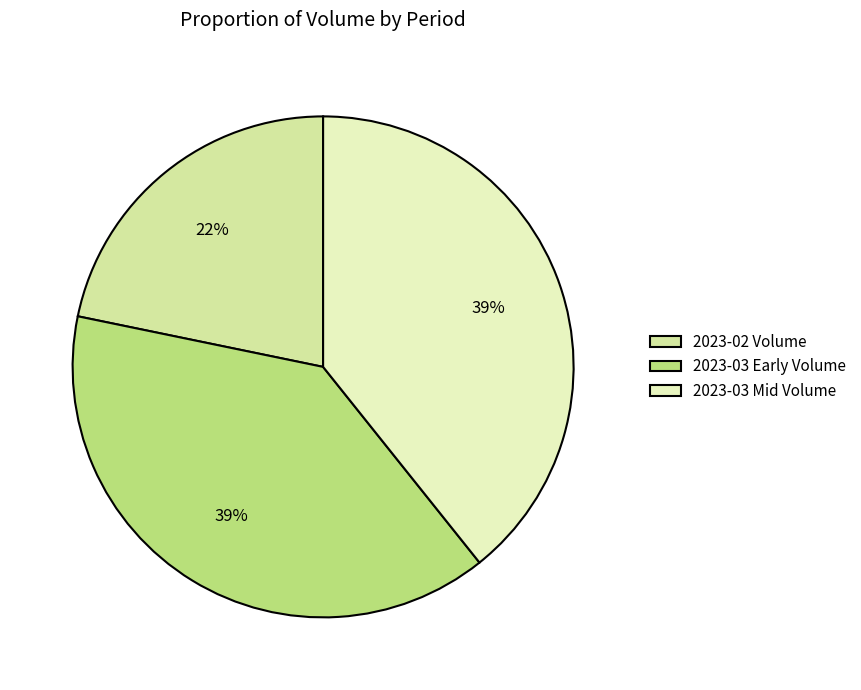

Which slice is the smallest?

2023-02 Volume